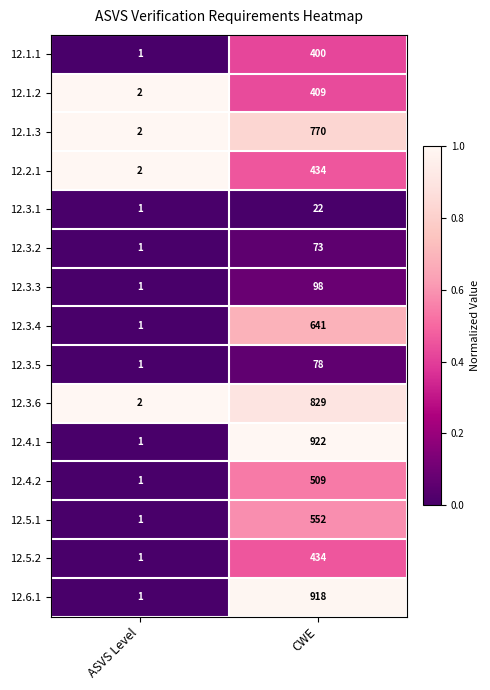

At which category is the sum across all series the highest?

CWE